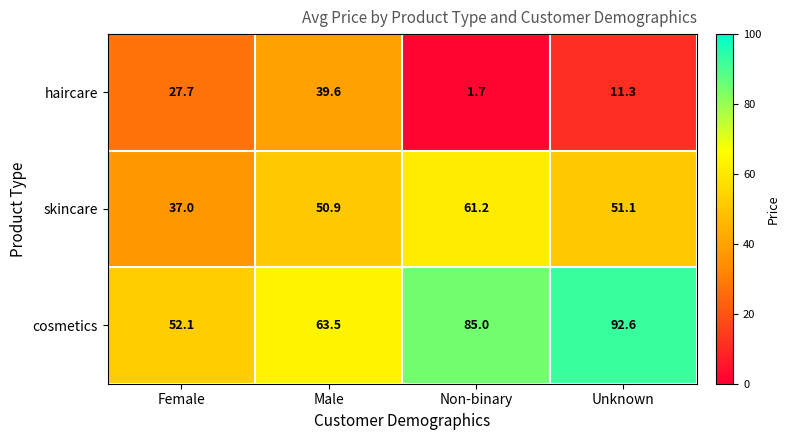

Which category has the highest value in the cosmetics series?

Unknown